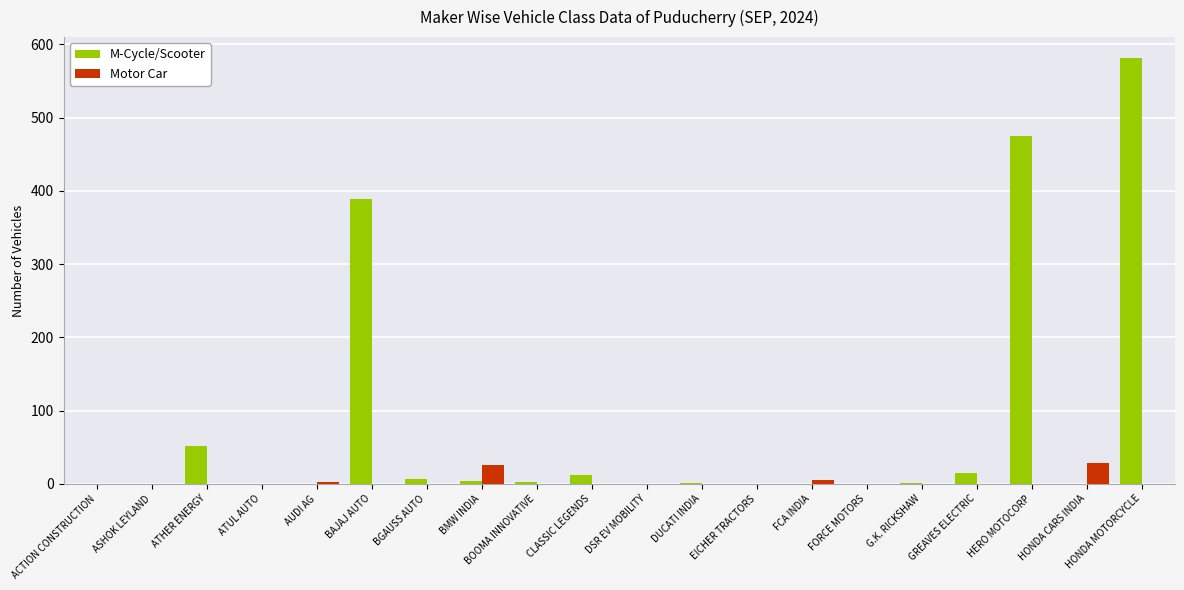

What is the approximate value of M-Cycle/Scooter at HERO MOTOCORP?

475